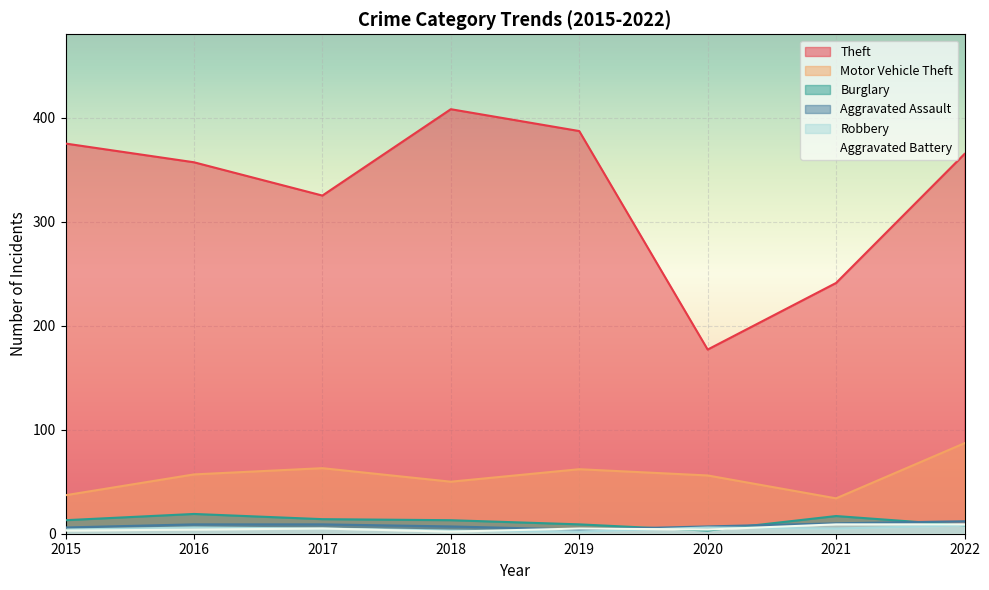

In Motor Vehicle Theft, how many points are higher than both neighbors (excluding endpoints)?

2